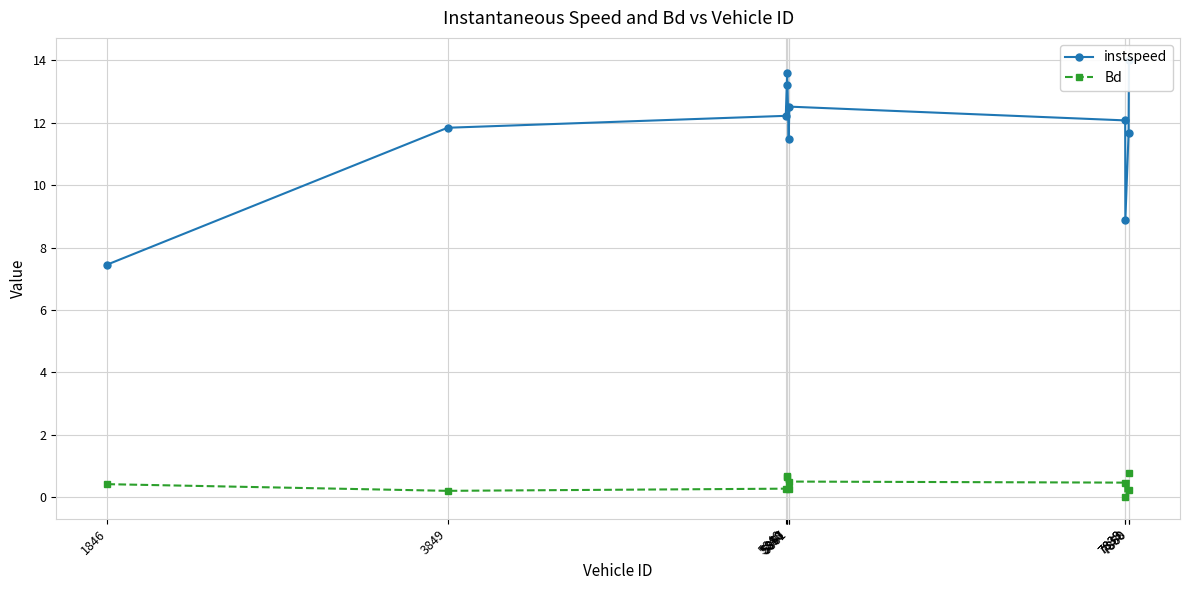

Reading left to right, list all the values displayed in this chart.

instspeed: 7.5	11.8	12.2	13.6	13.2	11.5	12.5	12.1	8.9	11.7	14.0
Bd: 0.4	0.2	0.3	0.6	0.7	0.3	0.5	0.5	0.0	0.2	0.8